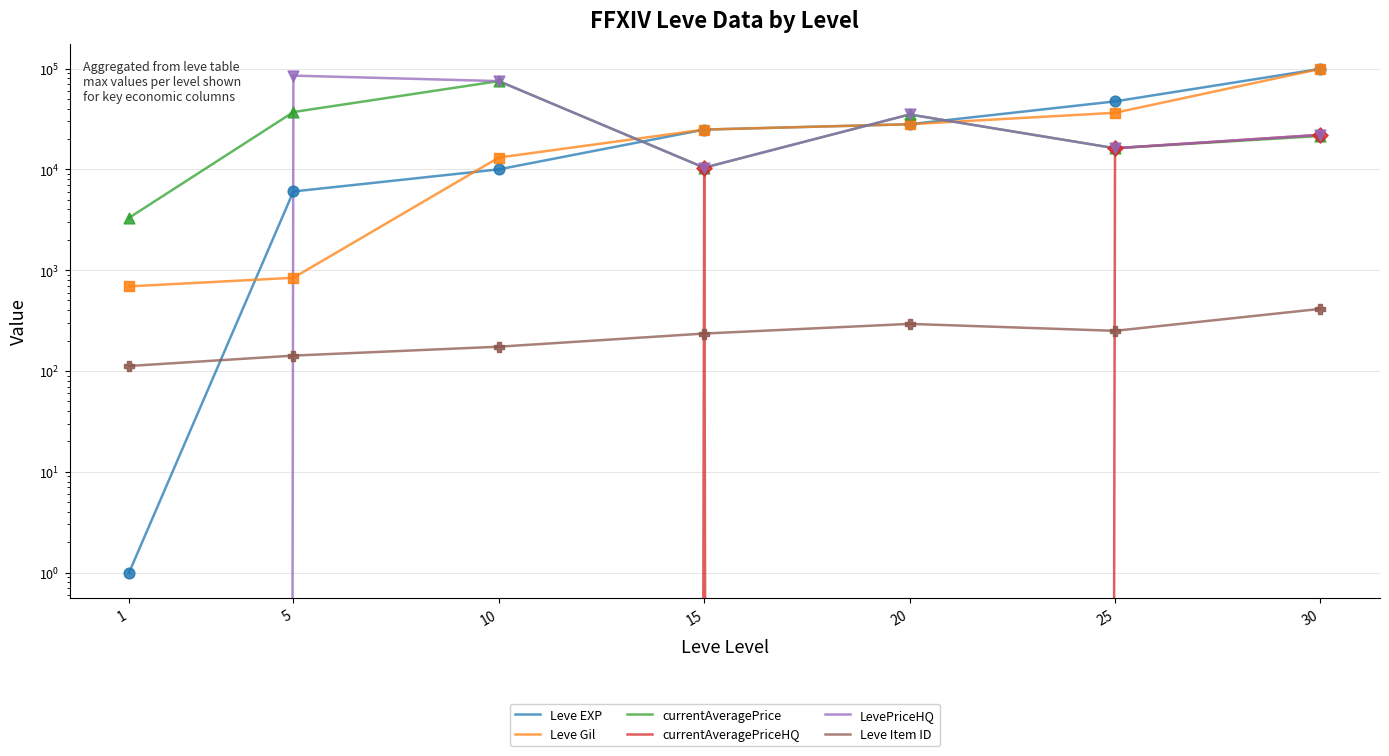

Is the value of LevePriceHQ at 1 greater than the value of Leve Gil at 5?

No